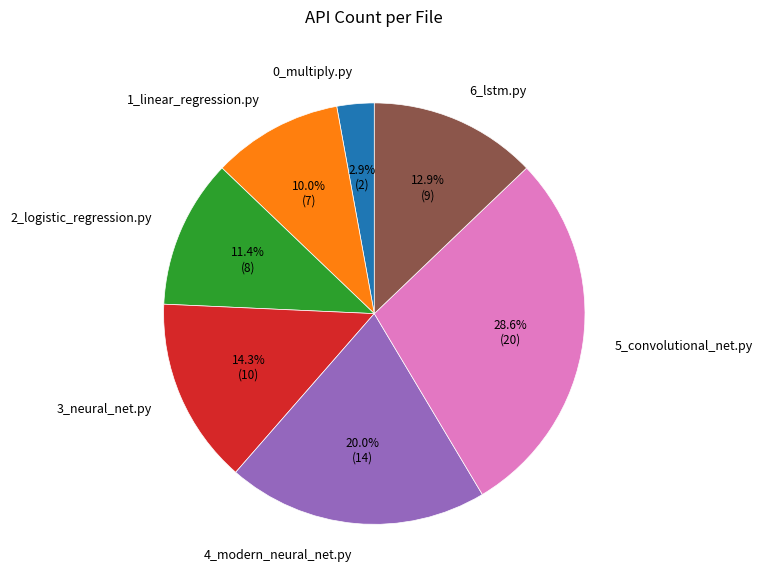

Is it true that 3_neural_net.py is 14% of the pie?

True